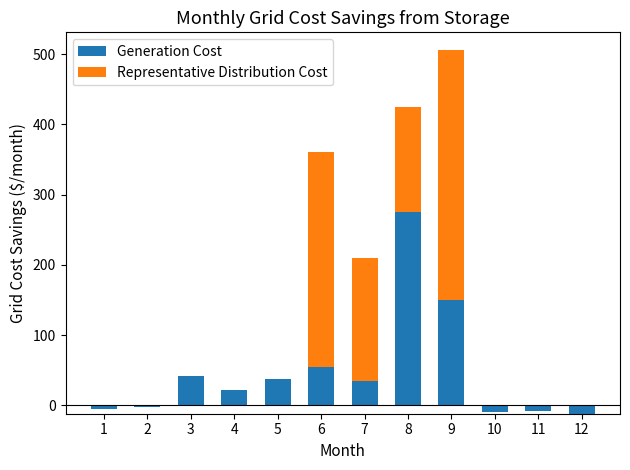

What is the average value of the Representative Distribution Cost series?

82